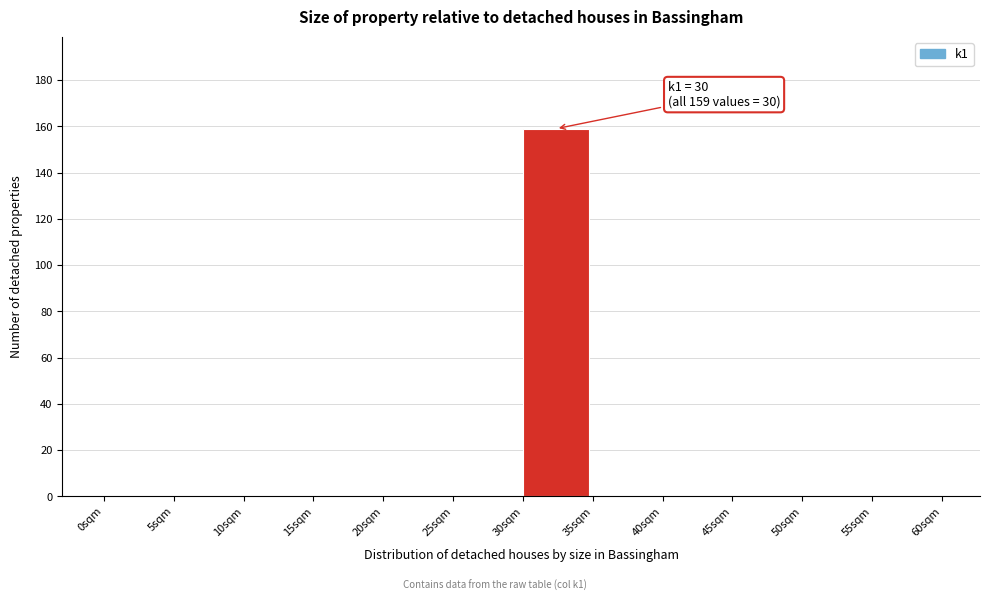

Which range on the x-axis has the tallest bar?

30 to 35